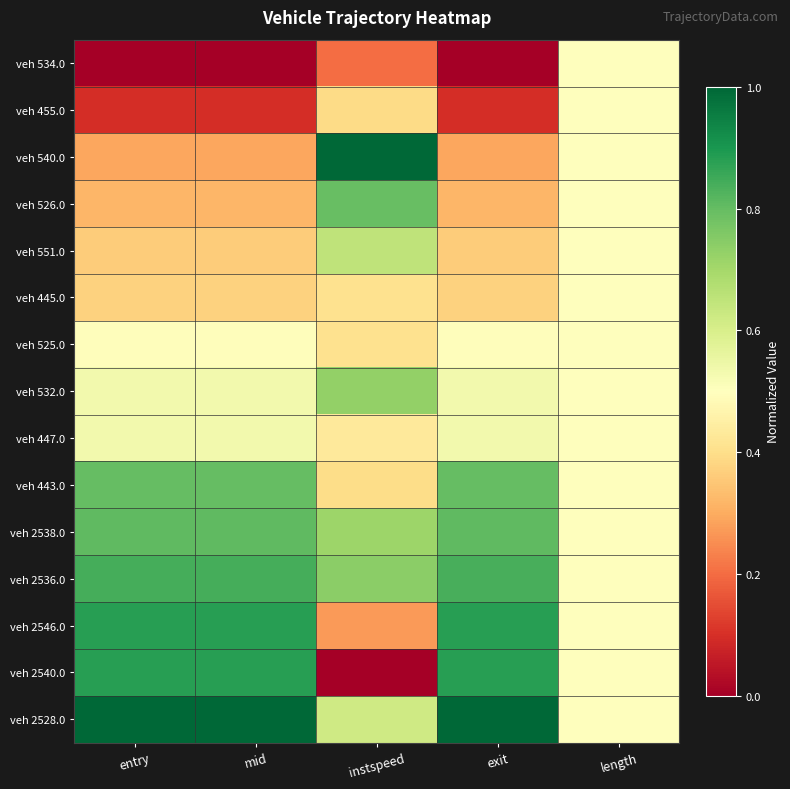

Which series has the largest total across all categories?

veh 2528.0